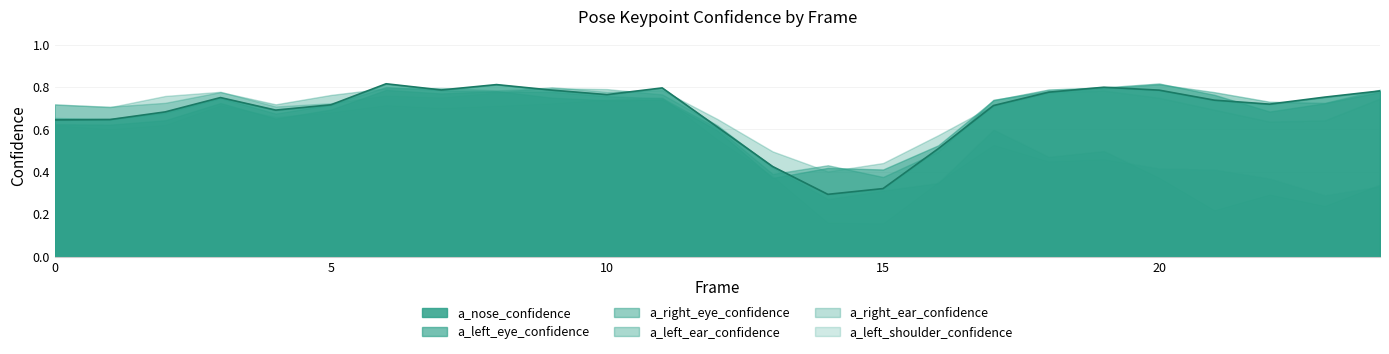

What is the value of the a_left_ear_confidence point at the 22nd from the left?

0.2